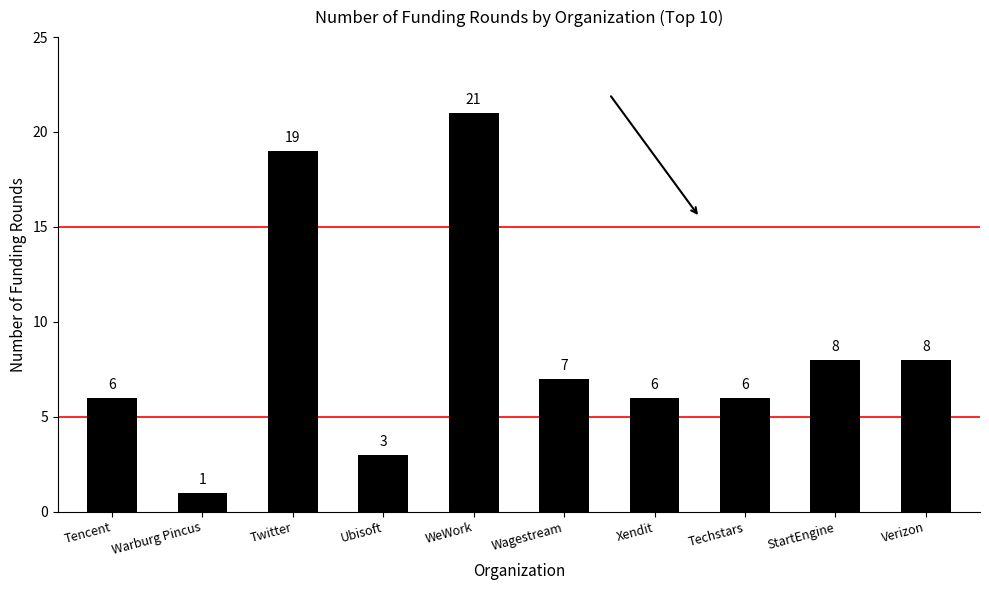

Reading left to right, extract all data points from this chart.

6	1	19	3	21	7	6	6	8	8